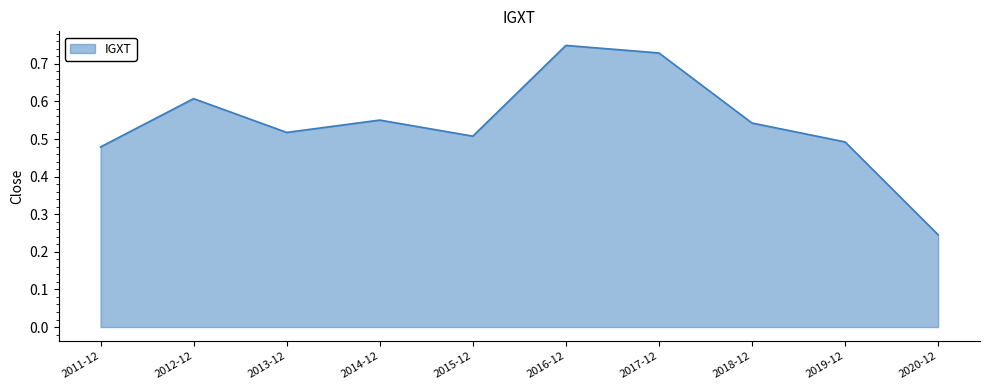

Which category has the highest value across all series?

2016-12